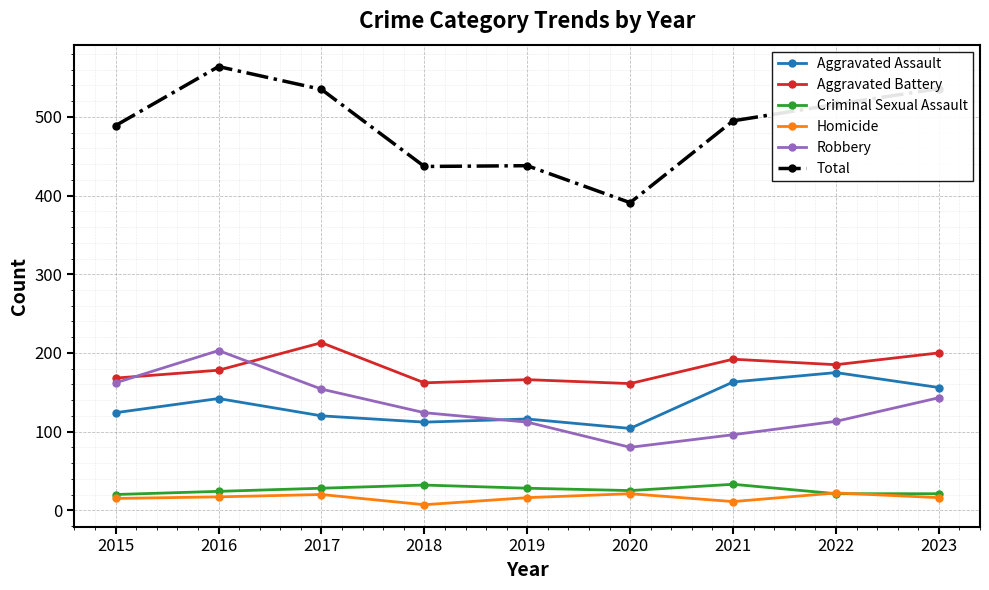

True or false: Total has more than 0 interior local peaks.

True